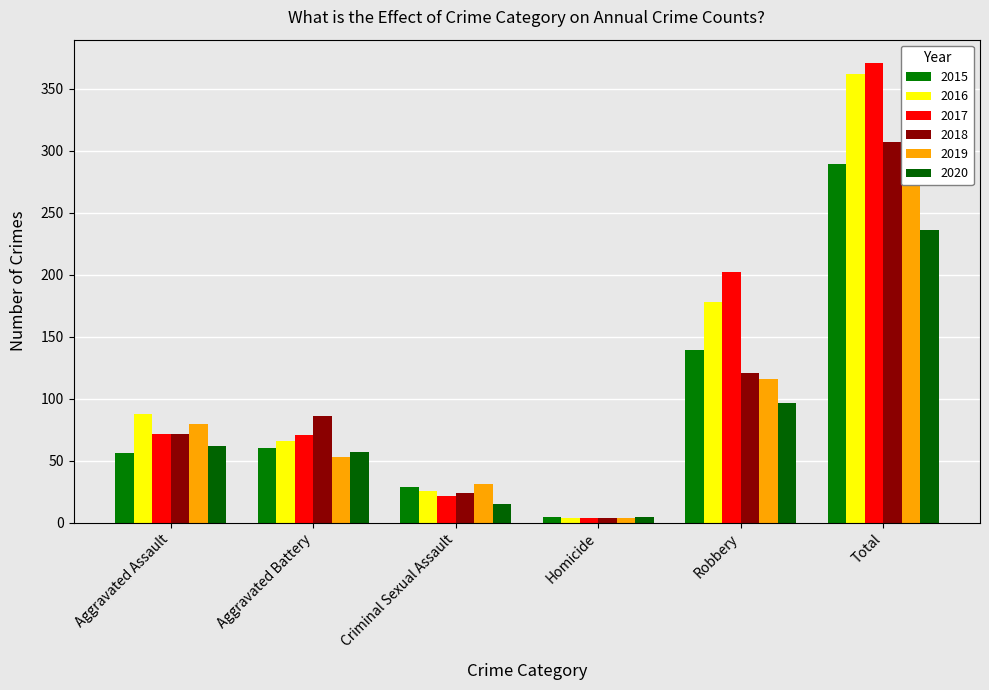

List the series in order of their peak value, lowest first.

2020, 2019, 2015, 2018, 2016, 2017